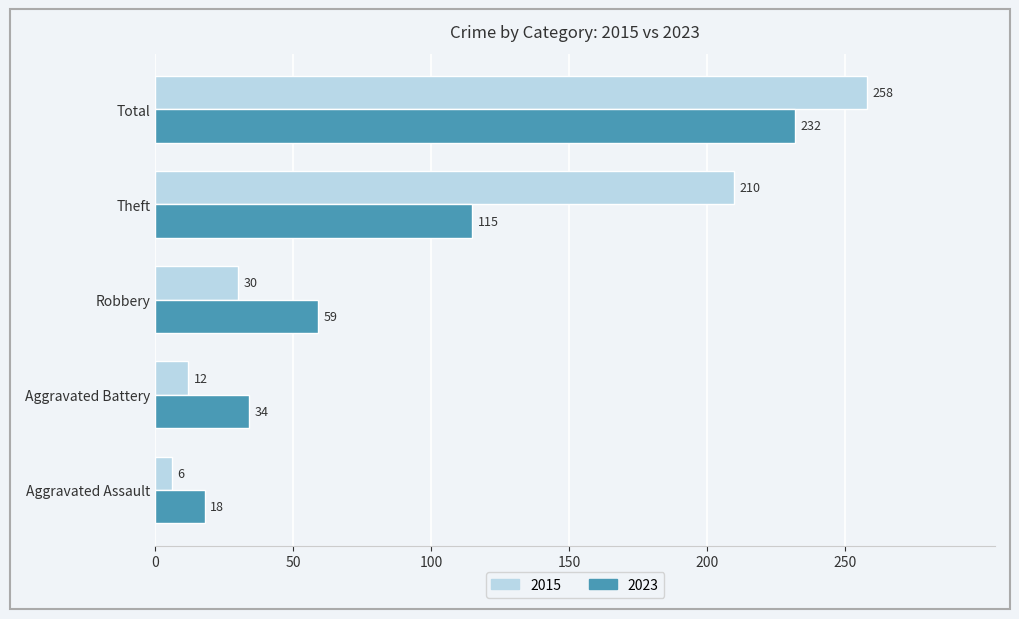

What value does the 2023 series have at Theft?

115